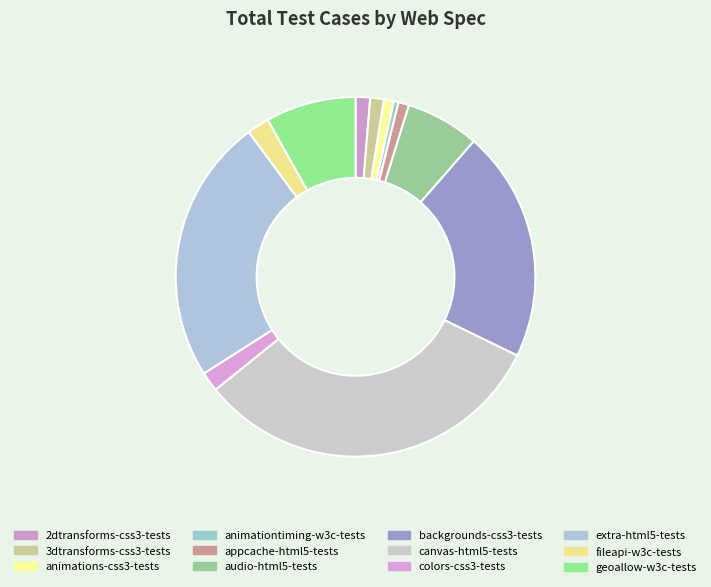

What is the largest slice in the pie chart?

canvas-html5-tests